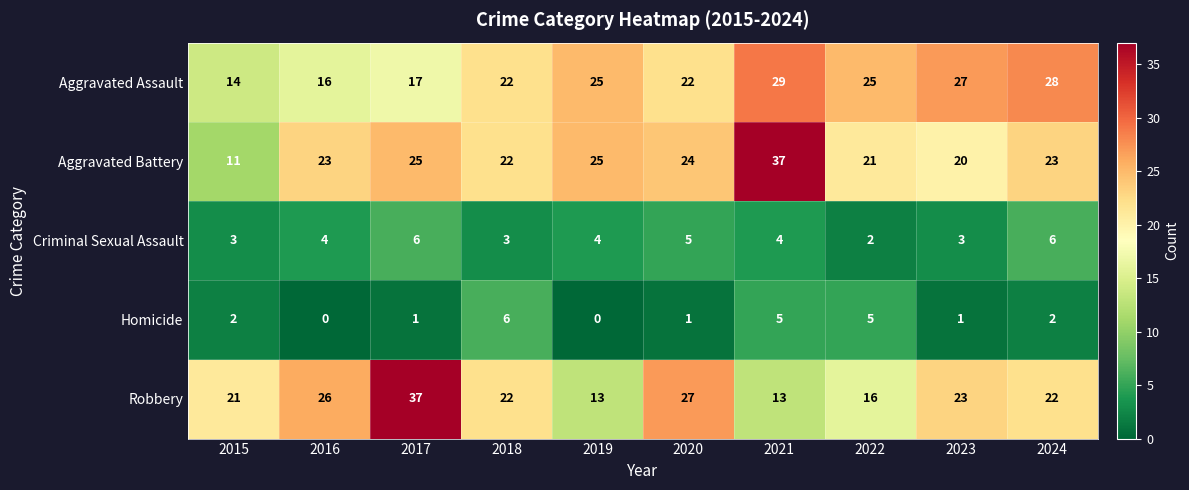

At how many categories does at least one series exceed 6?

10